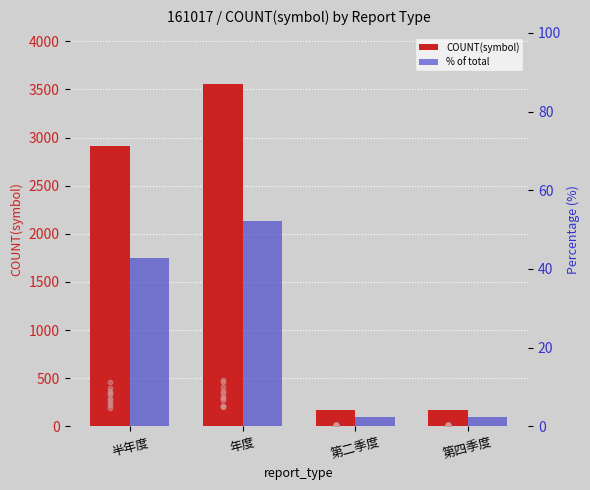

Which series has the widest spread of Y values?

COUNT(symbol)